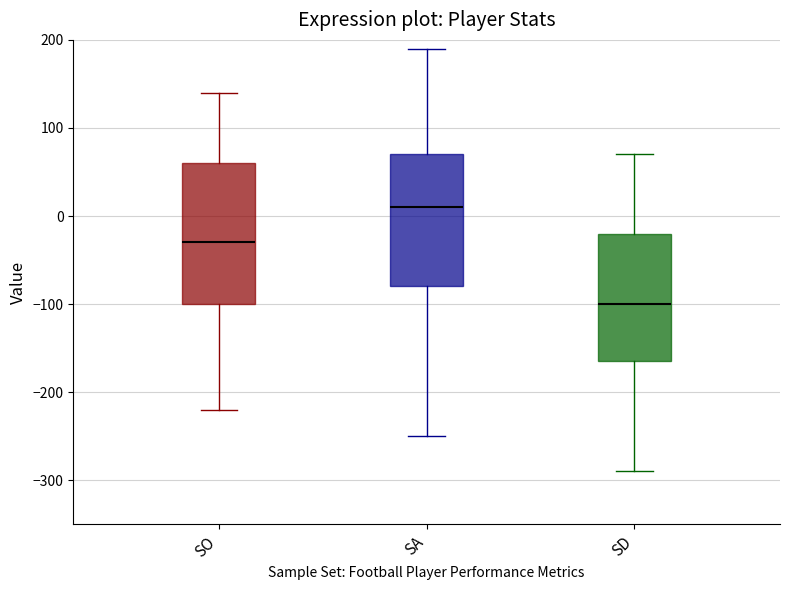

Reading left to right, transcribe this box plot: for each box, give where its median line is, the range the box spans, and where its two whiskers end, as read against the y-axis. The values are not printed on the chart, so give them approximately, as read against the axis.

SO: median -30, box -100 to 60, whiskers -220 to 140
SA: median 10, box -80 to 70, whiskers -250 to 190
SD: median -100, box -160 to -20, whiskers -290 to 70